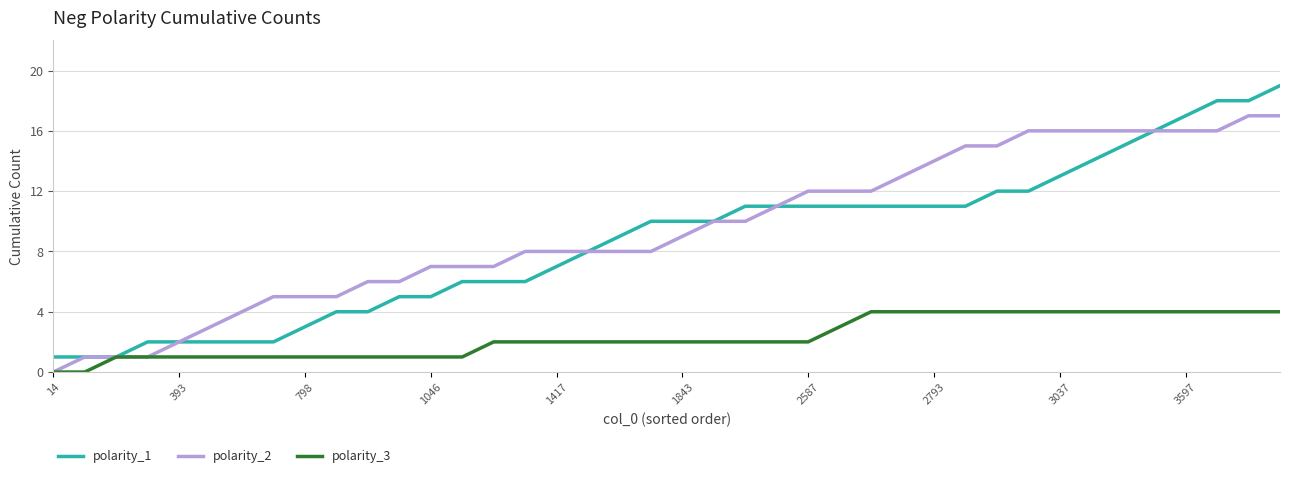

List the series in order of their peak value, highest first.

polarity_1, polarity_2, polarity_3